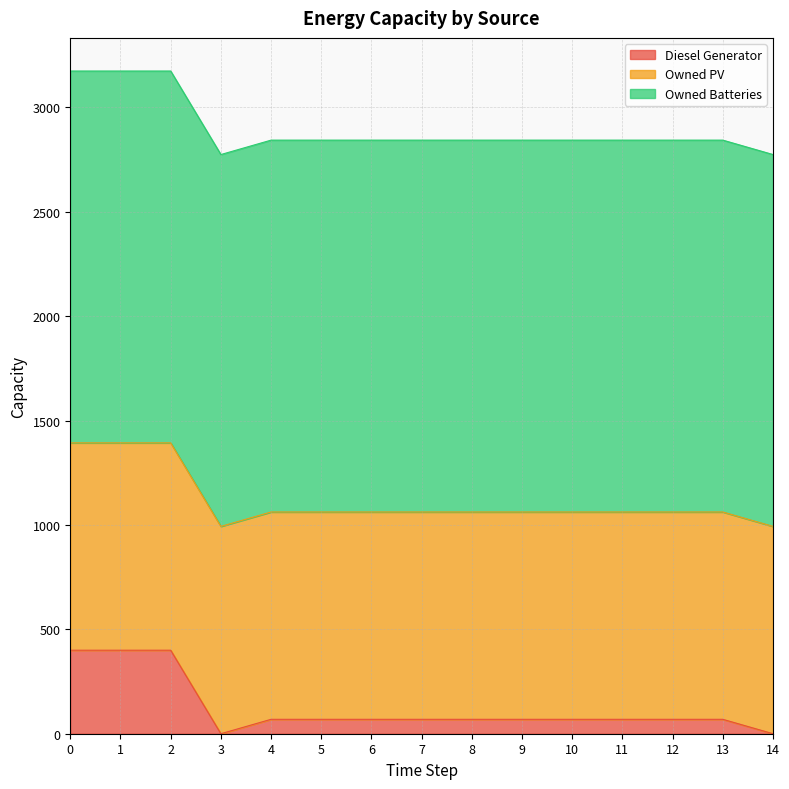

What is the maximum value for Diesel Generator?

400